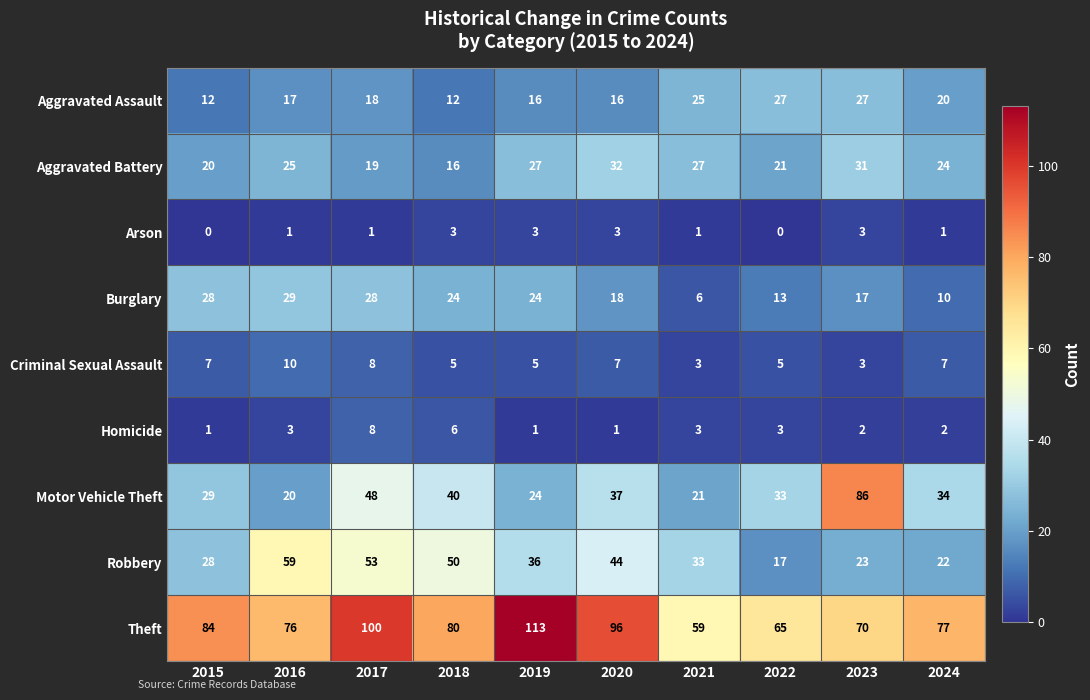

What is the difference between the second highest and second lowest values in the Arson series?

3